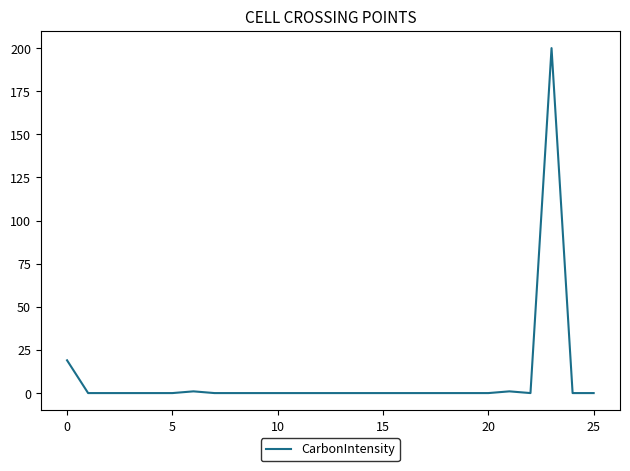

What is the greatest value displayed?

200